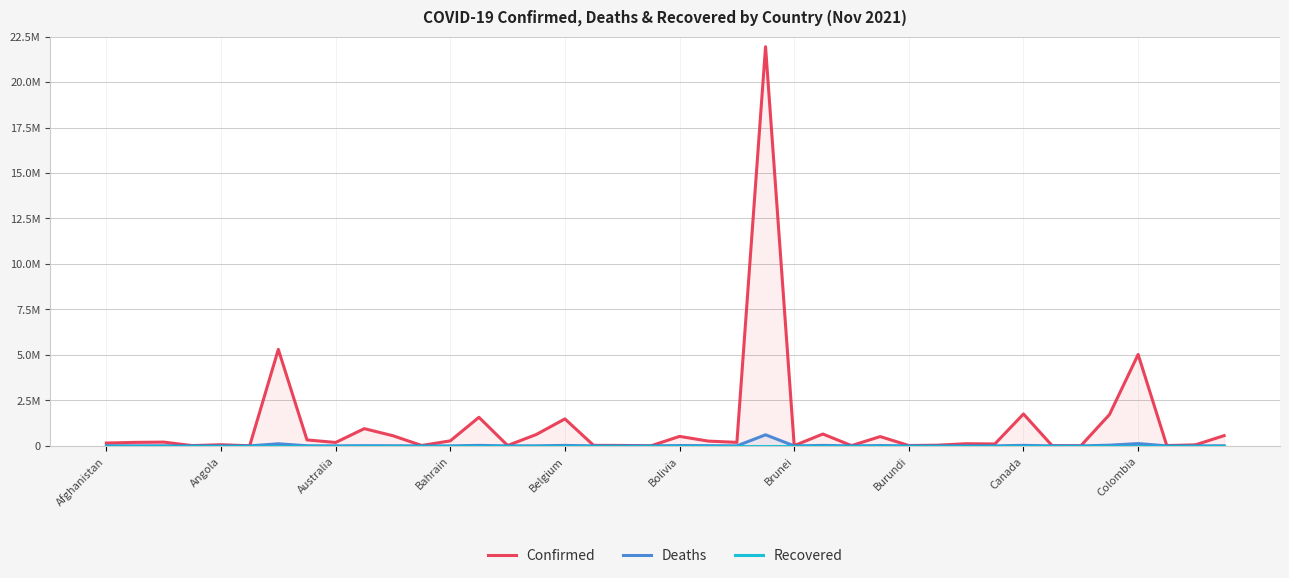

The value of Deaths at Canada is 29368. True or false?

True